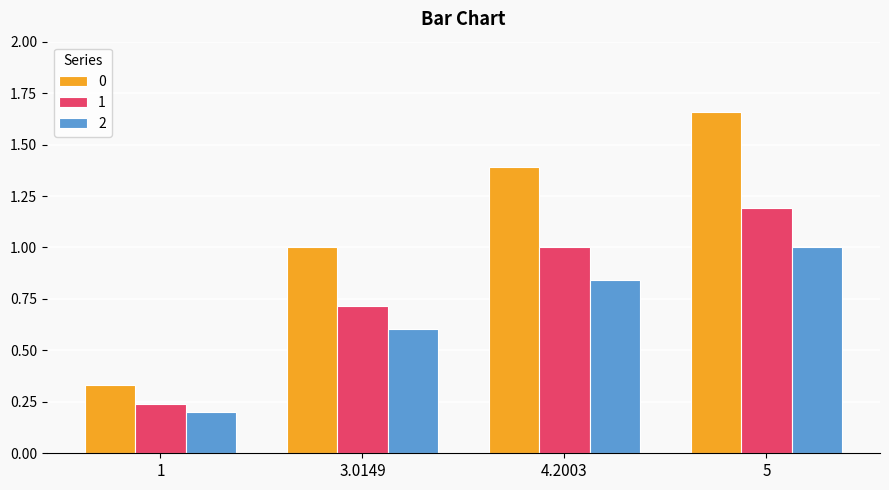

The value of 1 at 4.2003 is 1.6. True or false?

False